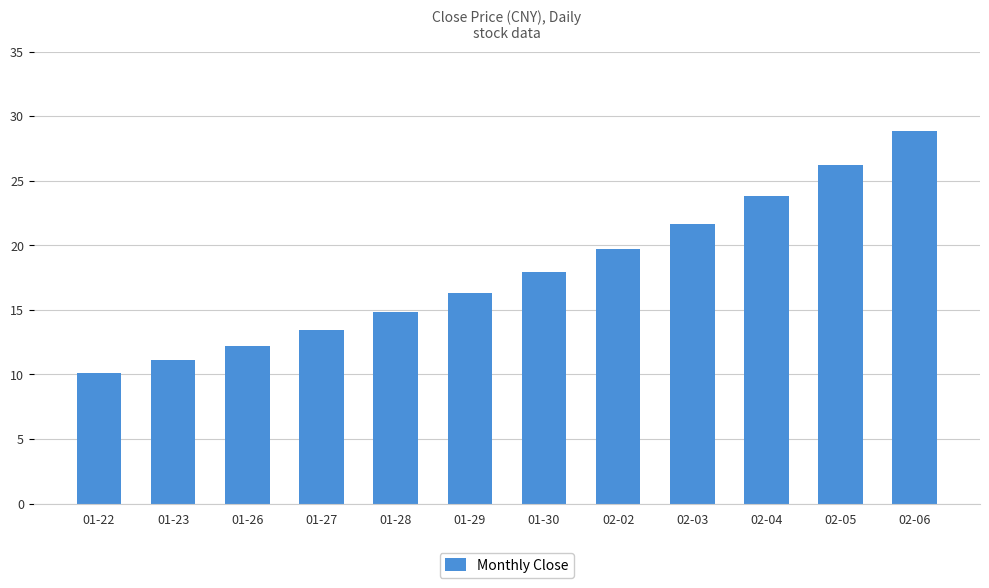

Reading right to left, transcribe all the data shown in this chart.

28.9	26.2	23.8	21.7	19.7	17.9	16.3	14.8	13.5	12.2	11.1	10.1